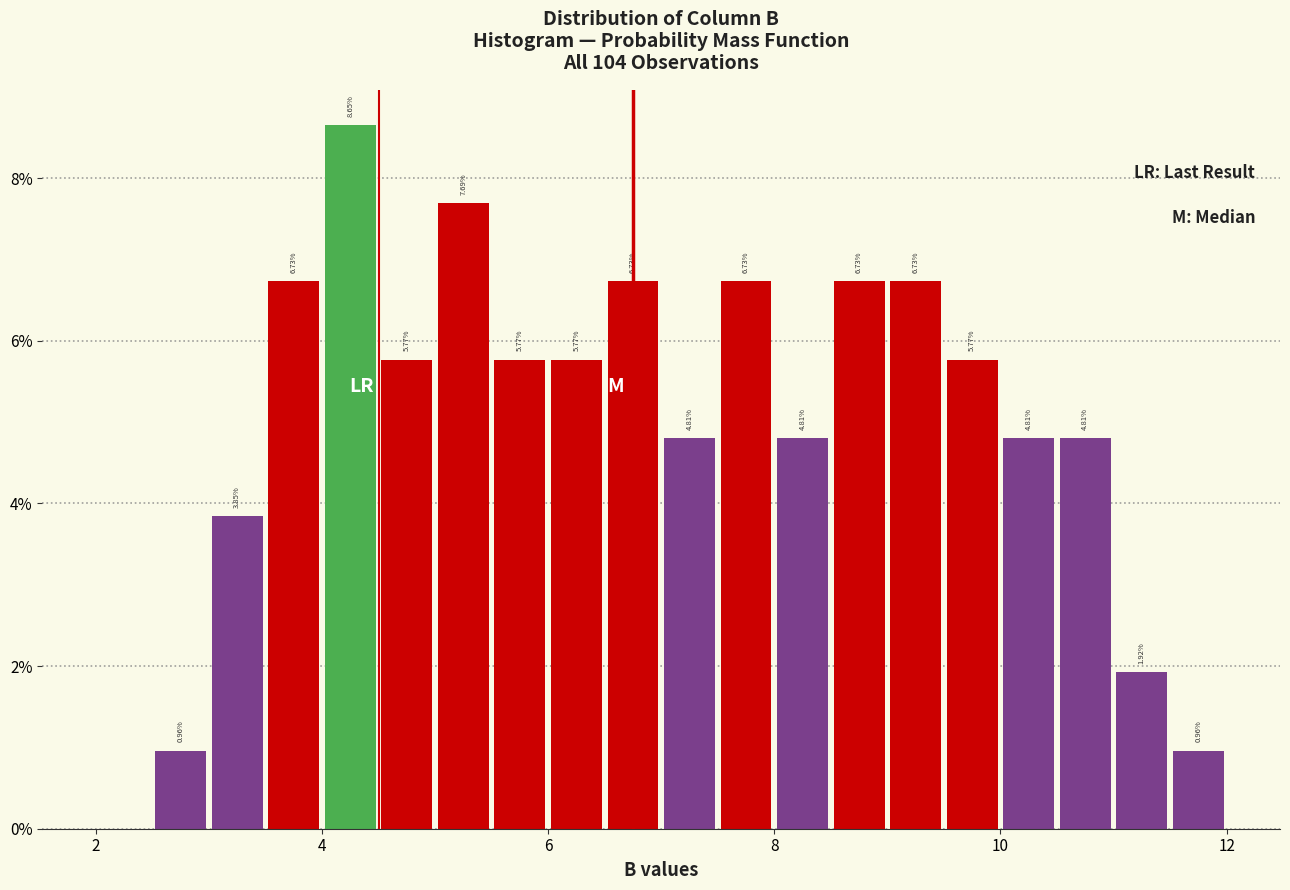

Read against the x-axis, roughly where is the centre of the tallest bar?

4.2